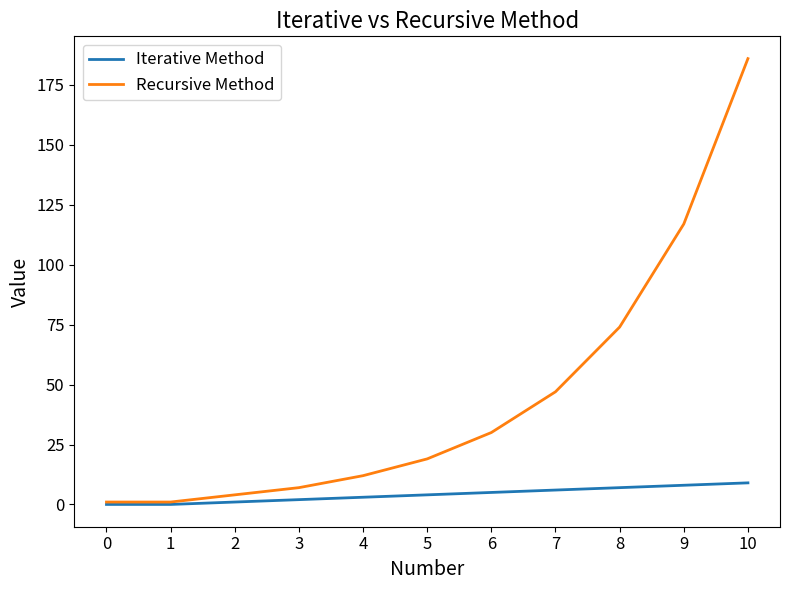

Is this an area chart (filled region under the line)?

No